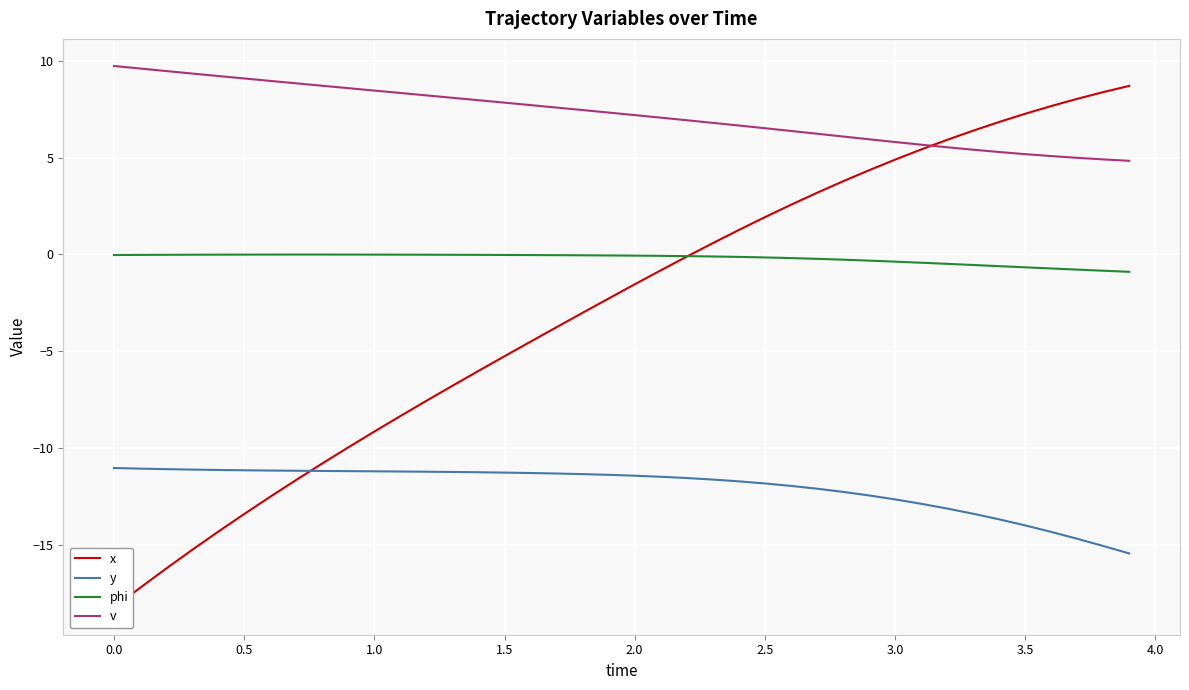

True or false: v has a value of 8.5 at 1.0.

True